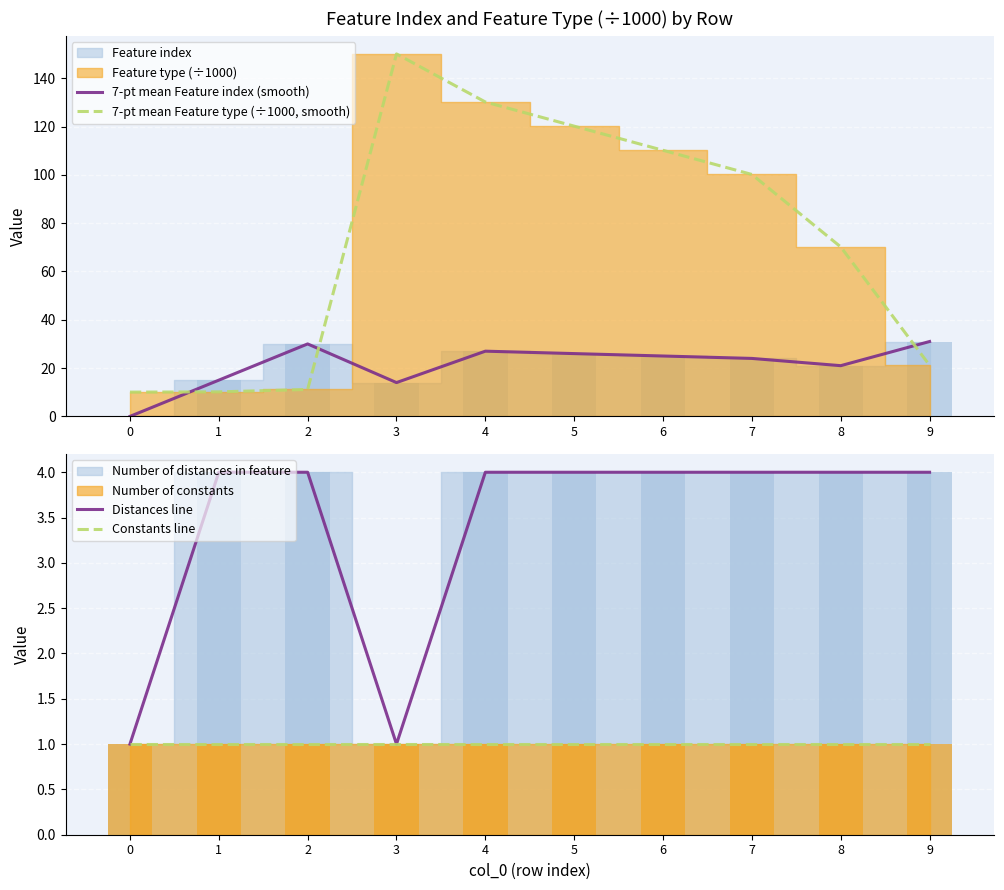

What is the value of the 7-pt mean Feature index (smooth) bar at the 2nd from the left?

15.0